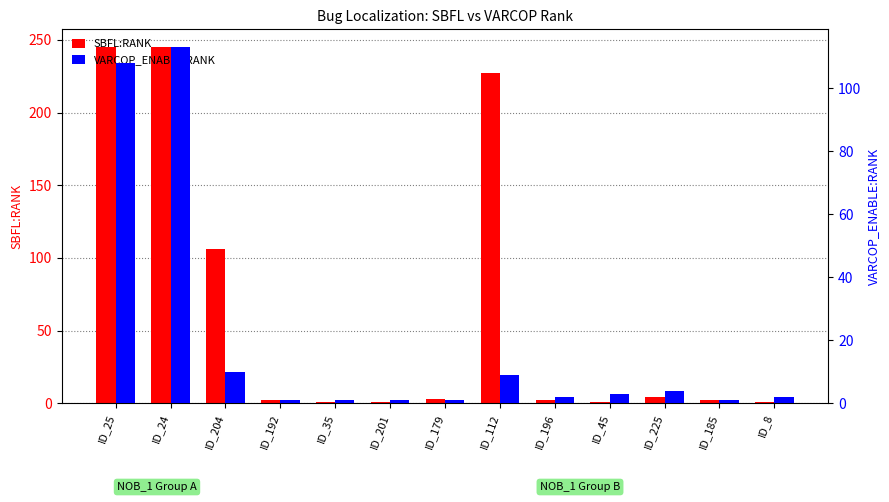

At which category is the sum across all series the highest?

ID_24